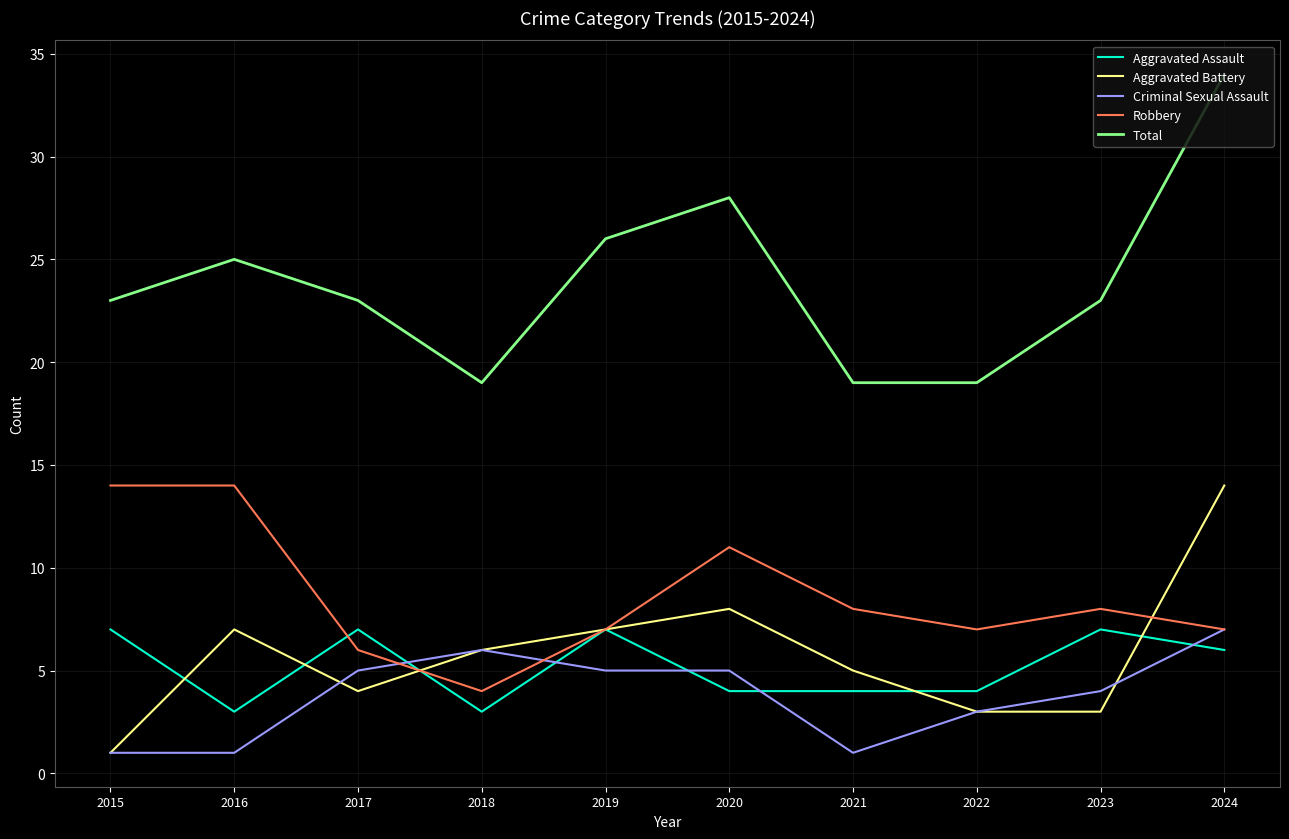

What is the greatest value displayed?

34